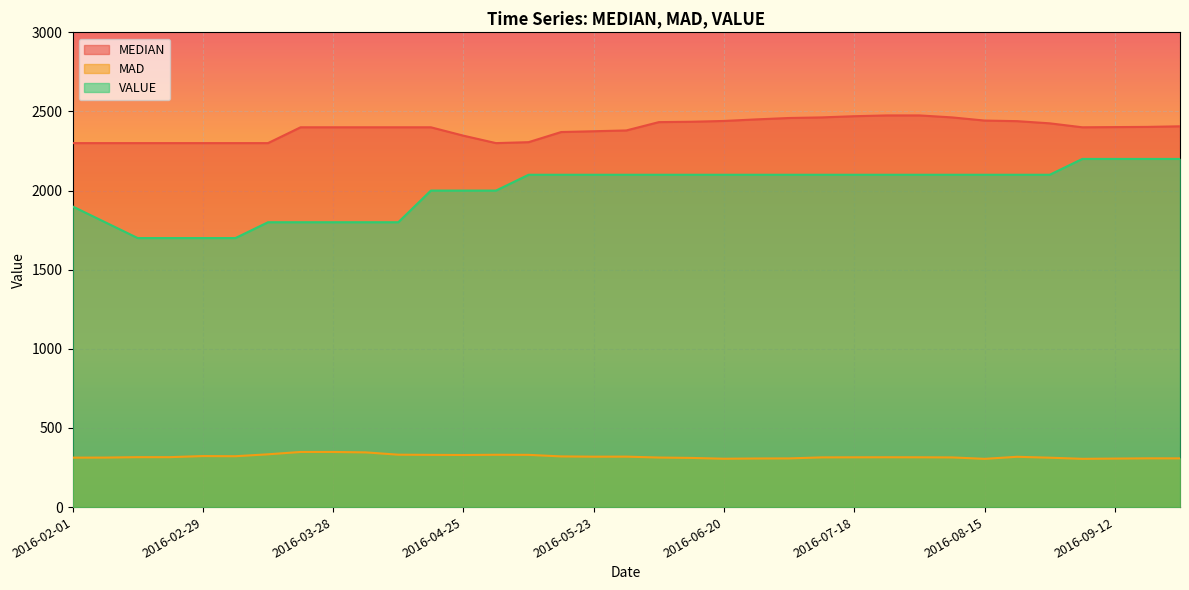

Rank the series at 2016-09-12 from lowest to highest value.

MAD, VALUE, MEDIAN